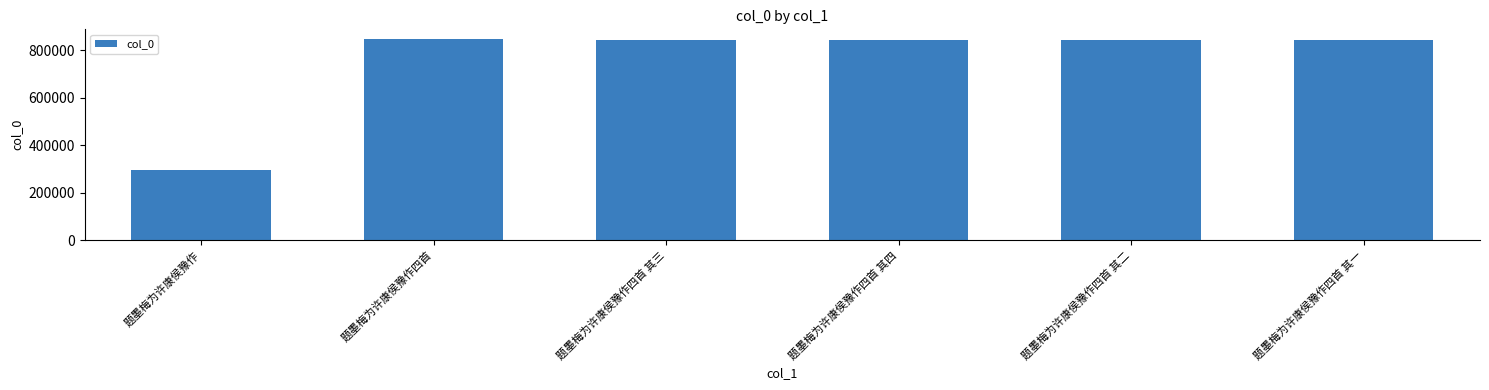

What is the label of the 6th bar from the left?

题墨梅为许康侯豫作四首 其一